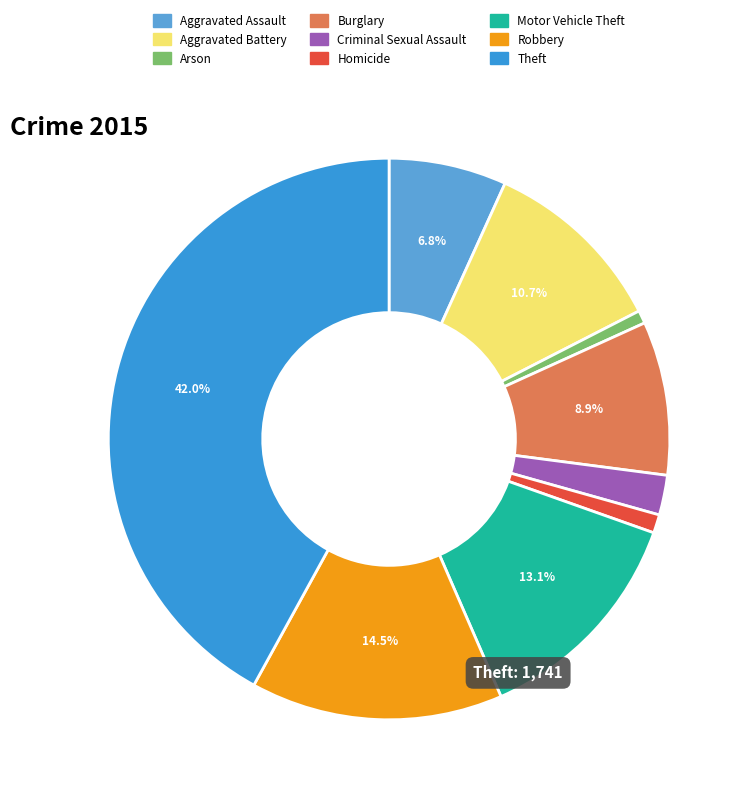

Does Aggravated Battery represent more than half of the total?

No